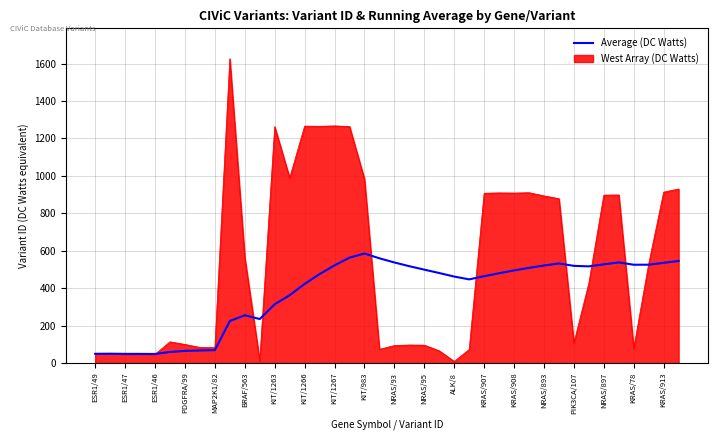

List the series in order of their peak value, highest first.

West Array (DC Watts), Average (DC Watts)